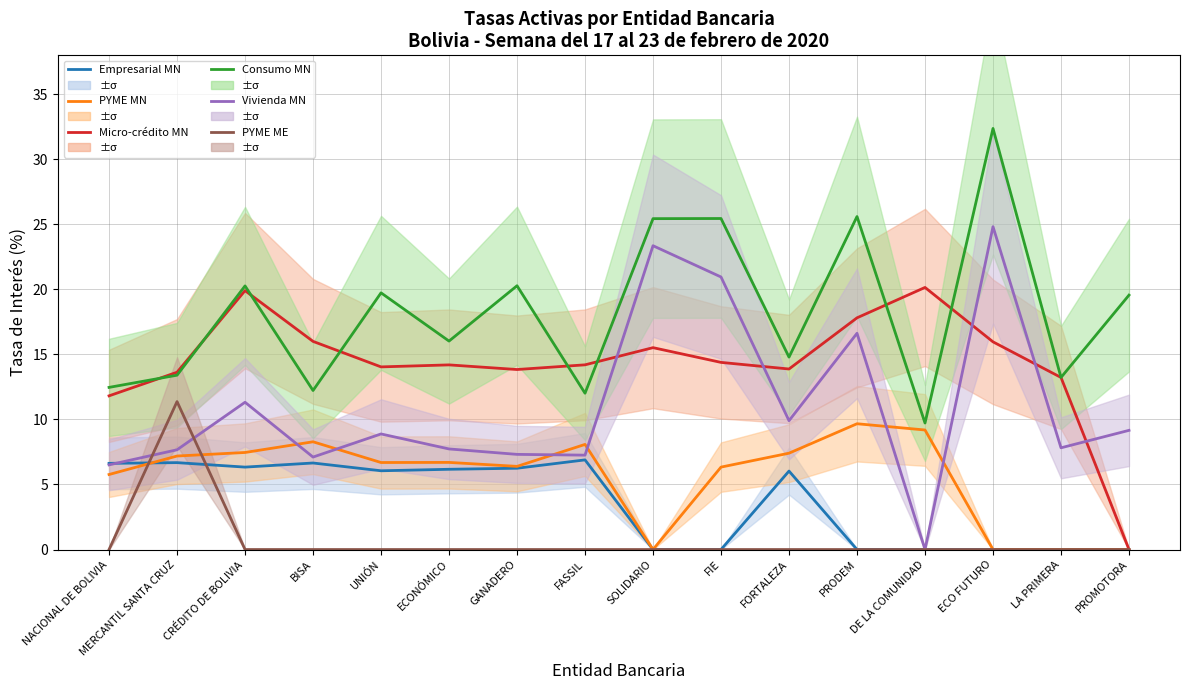

True or false: PYME MN has a value of 4.1 at PROMOTORA.

False